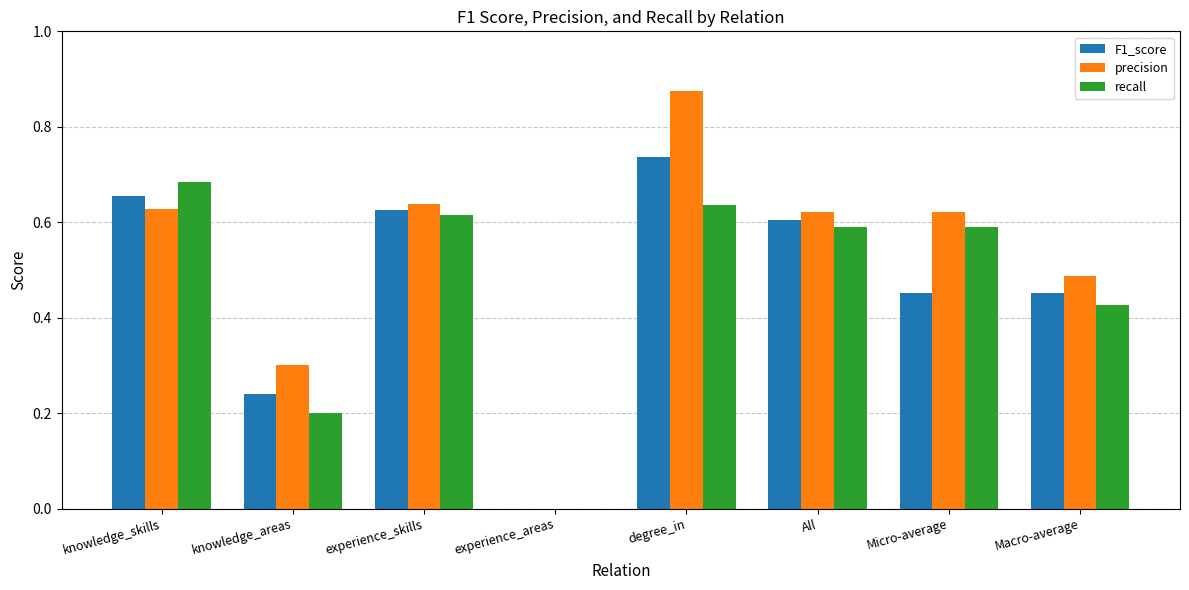

What is the sum of the F1_score values at degree_in and All?

1.3